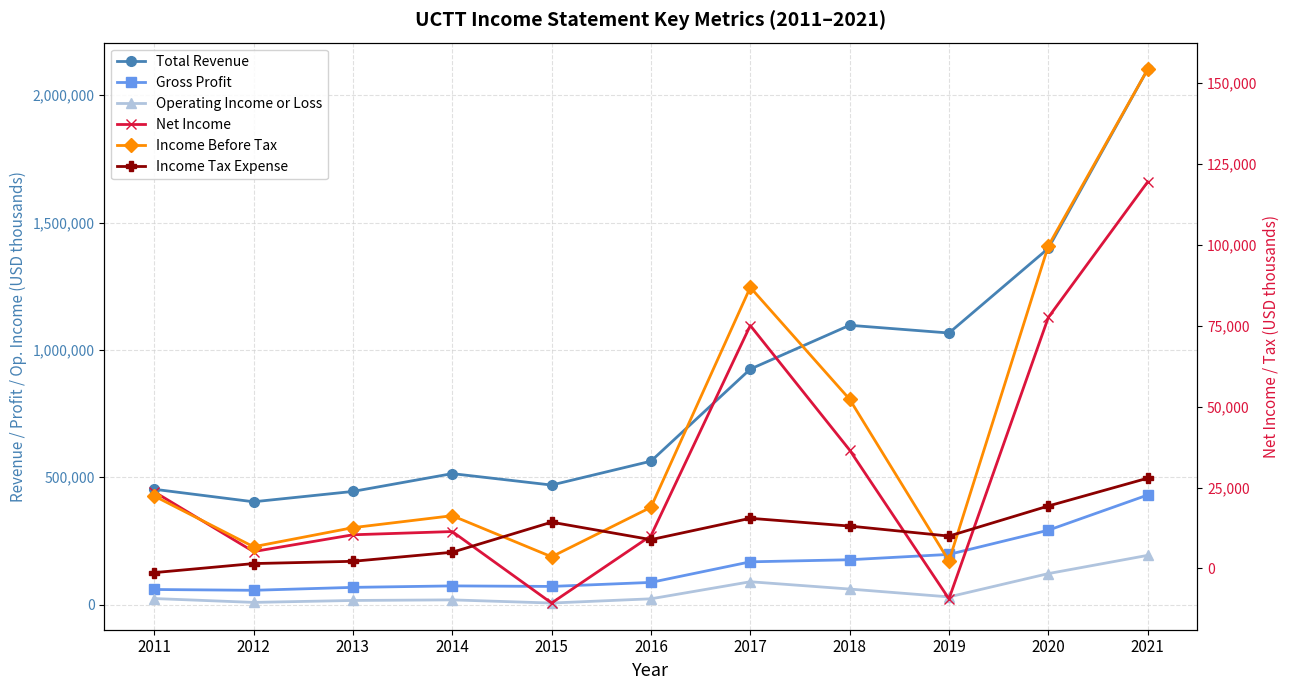

At how many categories does at least one series exceed 1774186?

1